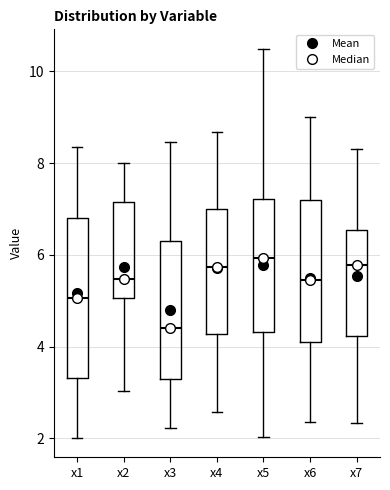

Reading left to right, read every box against the y-axis: the position of its median line, the range the box covers, and the ends of its whiskers. The values are not printed on the chart, so give them approximately, as read against the axis.

x1: median 5.0, box 3.4 to 6.8, whiskers 2.0 to 8.4
x2: median 5.4, box 5.0 to 7.2, whiskers 3.0 to 8.0
x3: median 4.4, box 3.2 to 6.2, whiskers 2.2 to 8.4
x4: median 5.8, box 4.2 to 7.0, whiskers 2.6 to 8.6
x5: median 6.0, box 4.4 to 7.2, whiskers 2.0 to 10.4
x6: median 5.4, box 4.0 to 7.2, whiskers 2.4 to 9.0
x7: median 5.8, box 4.2 to 6.6, whiskers 2.4 to 8.4